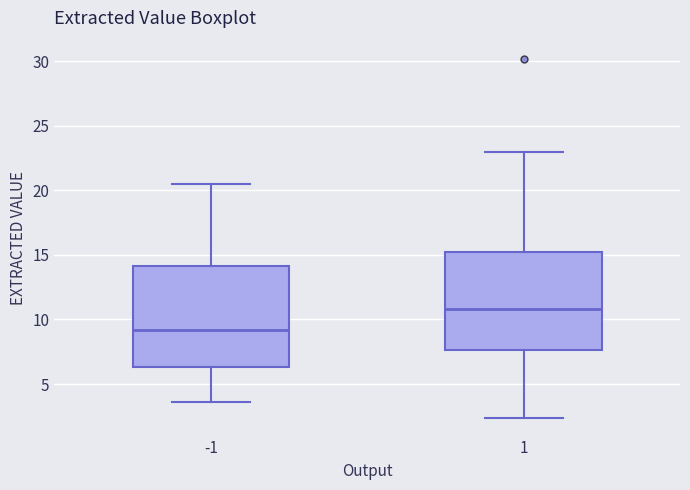

Reading left to right, read every box against the y-axis: the position of its median line, the range the box covers, and the ends of its whiskers. The values are not printed on the chart, so give them approximately, as read against the axis.

-1: median 9.0, box 6.5 to 14.0, whiskers 3.5 to 20.5
1: median 11.0, box 7.5 to 15.0, whiskers 2.5 to 23.0